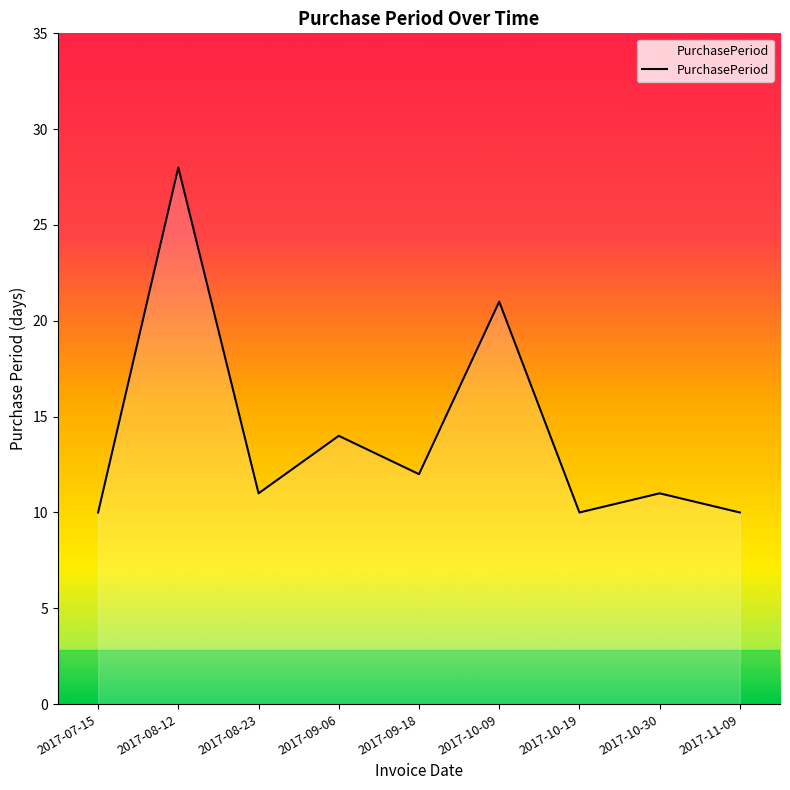

What is the ratio of the value at 2017-08-12 to the value at 2017-07-15?

2.8